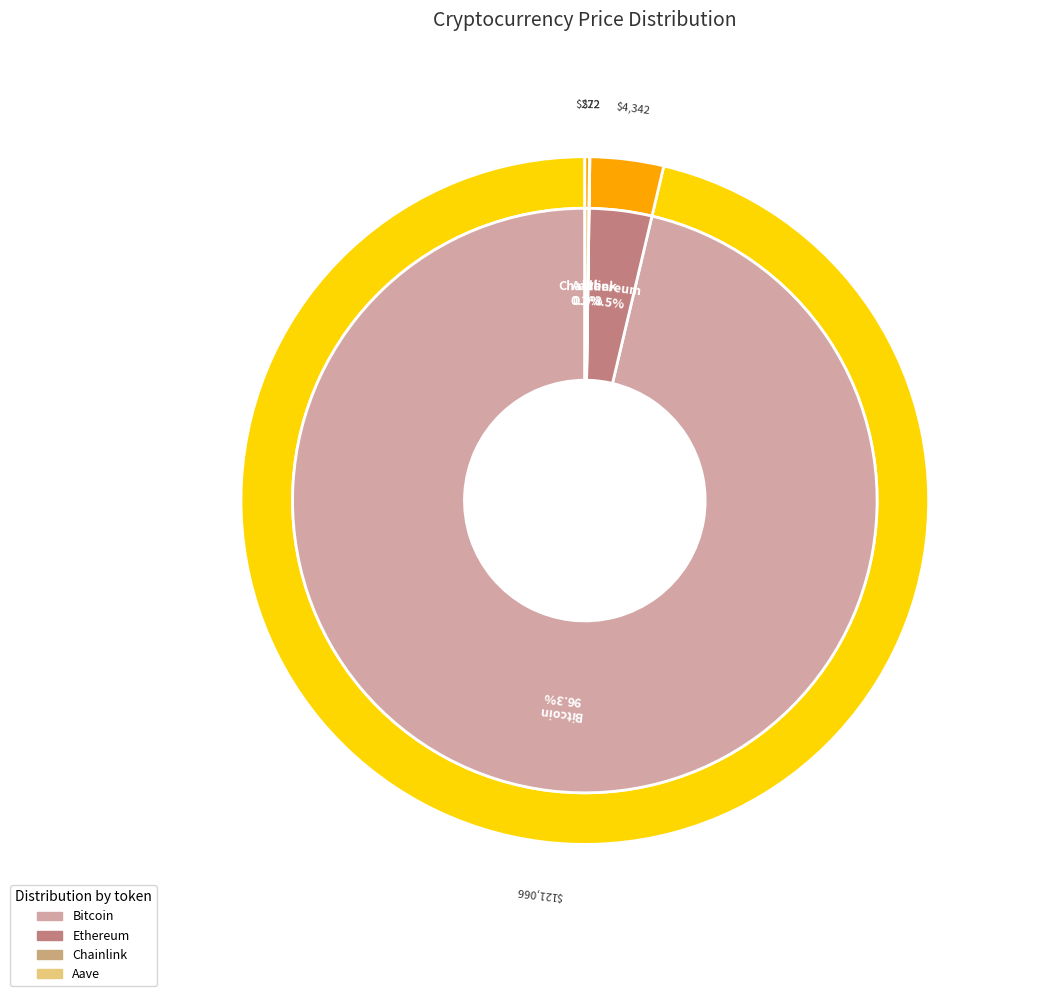

How many slices are in this pie chart?

4